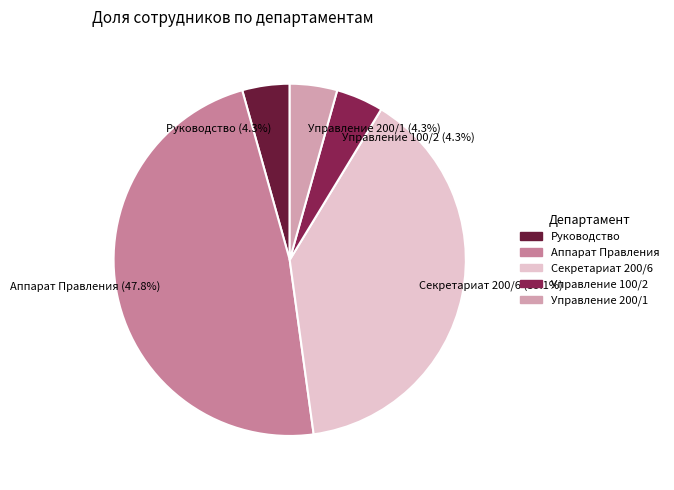

Count the number of slices in the pie.

5